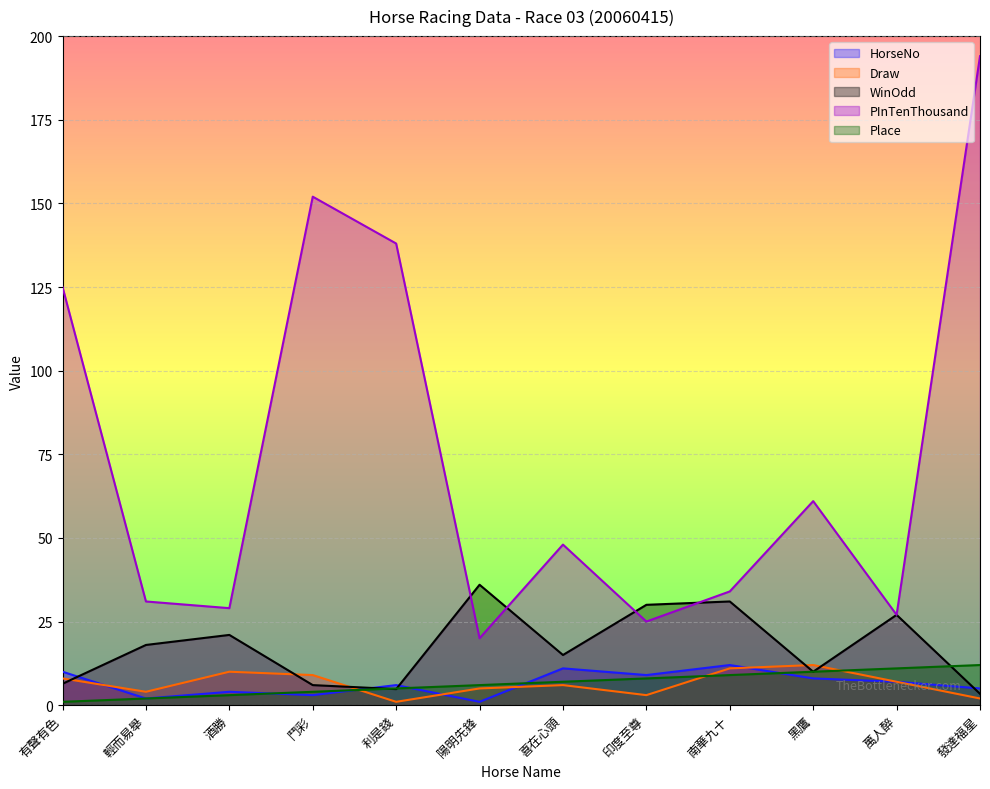

Reading left to right, transcribe all the data shown in this chart.

HorseNo: 10.0	2.0	4.0	3.0	6.0	1.0	11.0	9.0	12.0	8.0	7.0	5.0
Draw: 8.0	4.0	10.0	9.0	1.0	5.0	6.0	3.0	11.0	12.0	7.0	2.0
WinOdd: 6.4	18.0	21.0	6.0	4.8	36.0	15.0	30.0	31.0	10.0	27.0	3.4
PInTenThousand: 125.0	31.0	29.0	152.0	138.0	20.0	48.0	25.0	34.0	61.0	27.0	194.0
Place: 1.0	2.0	3.0	4.0	5.0	6.0	7.0	8.0	9.0	10.0	11.0	12.0